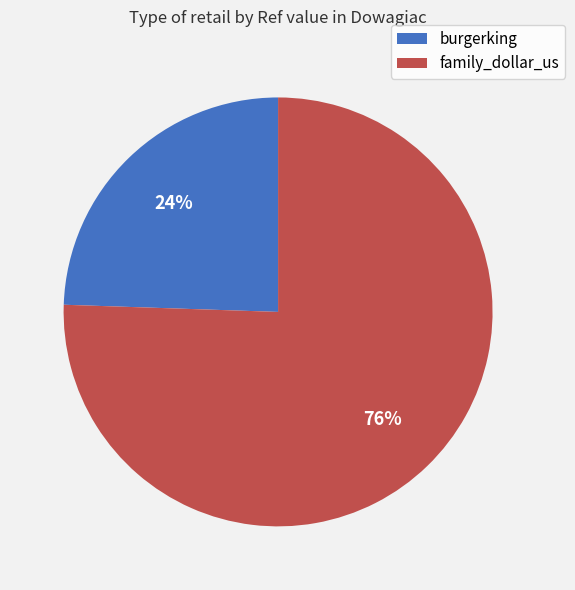

Which category has the smallest portion of the pie?

burgerking